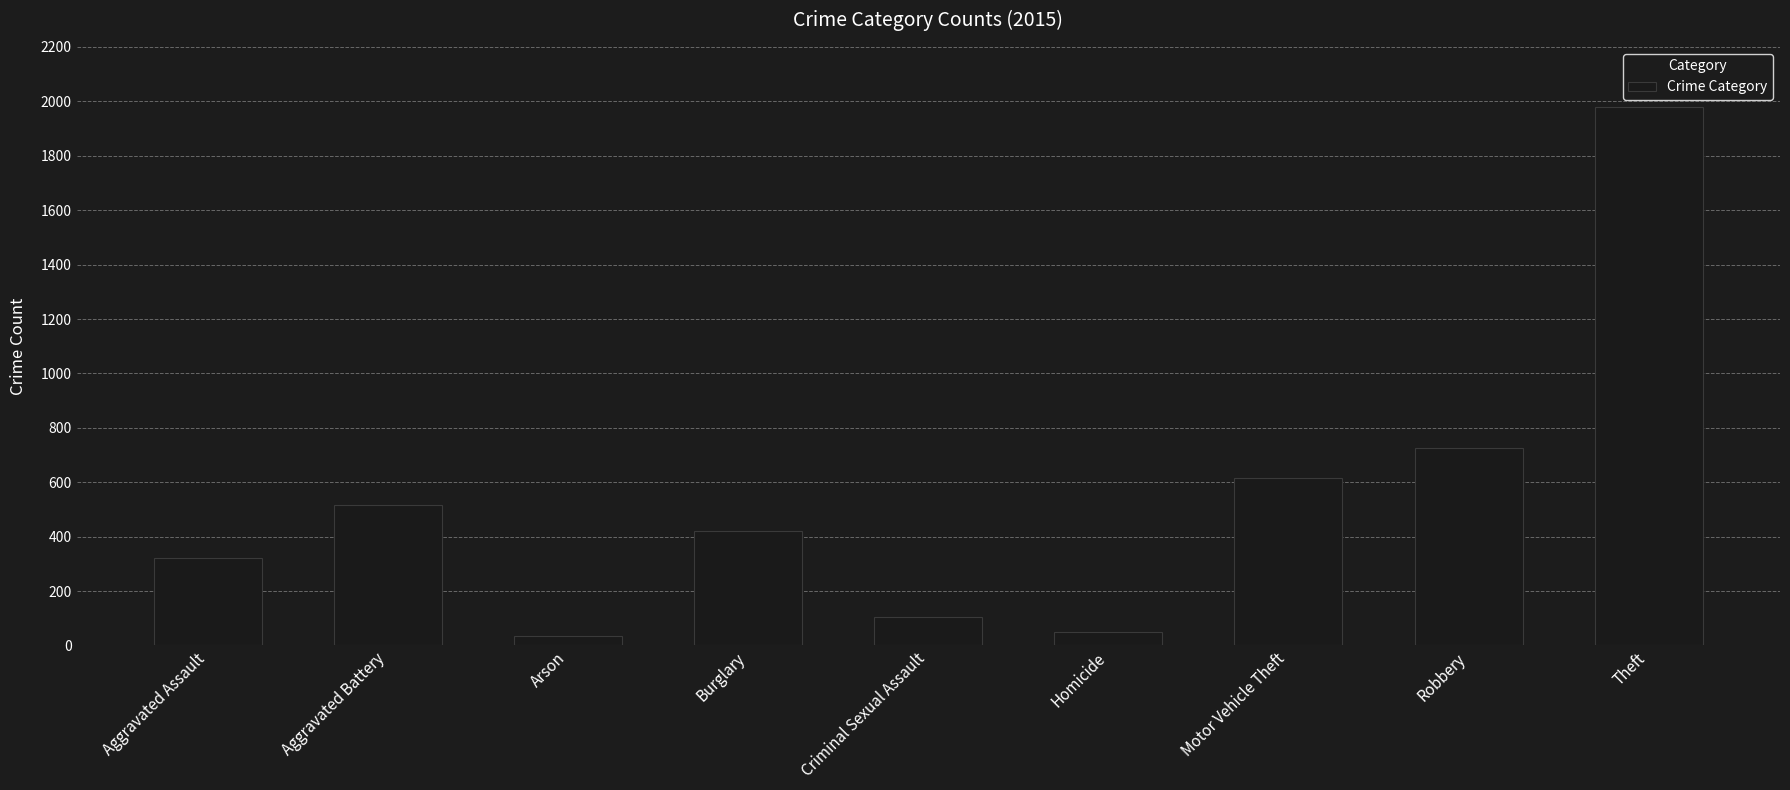

What is the ratio of the value at Robbery to the value at Theft?

0.4